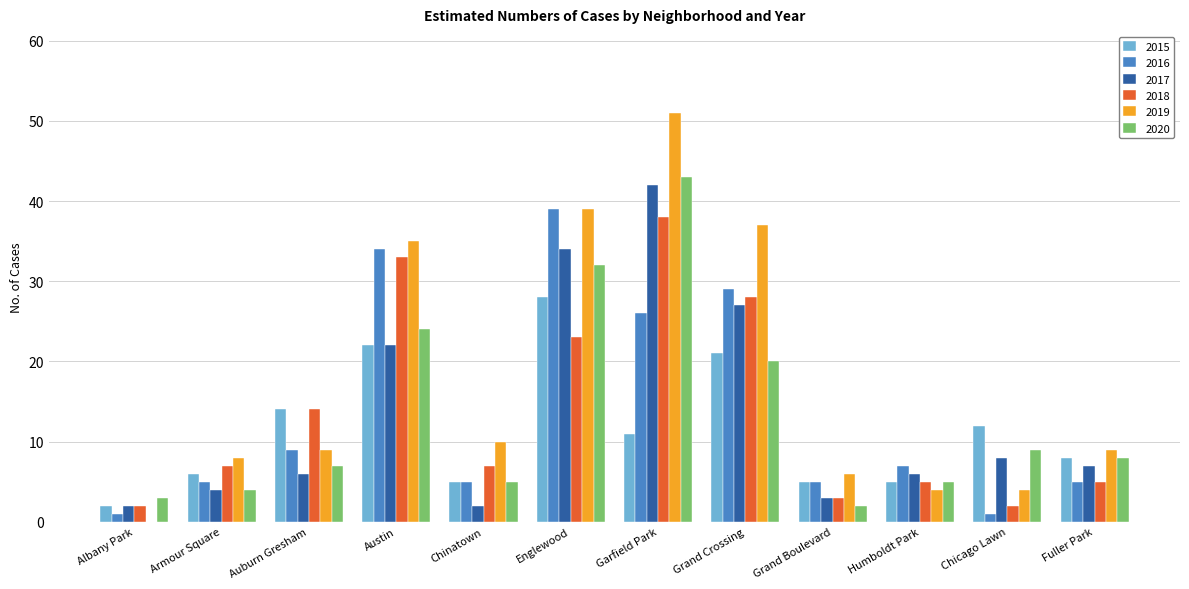

Which series has the widest spread of values?

2019